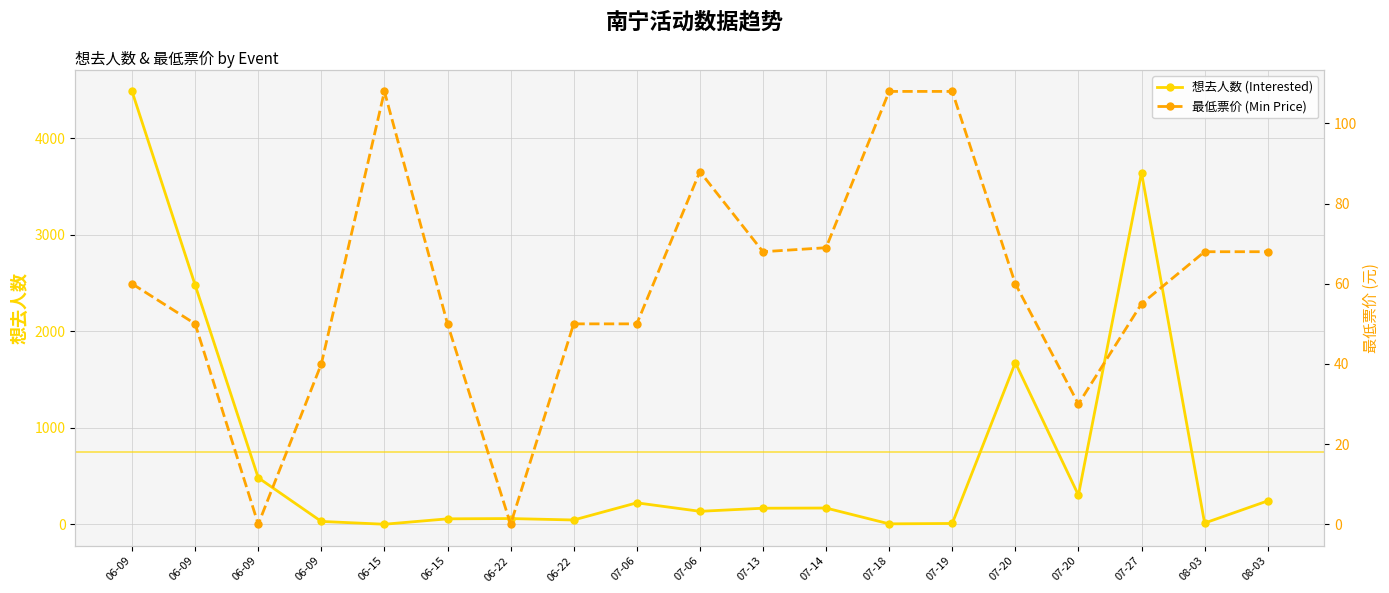

Where is the first local minimum for 最低票价 (Min Price)?

06-09